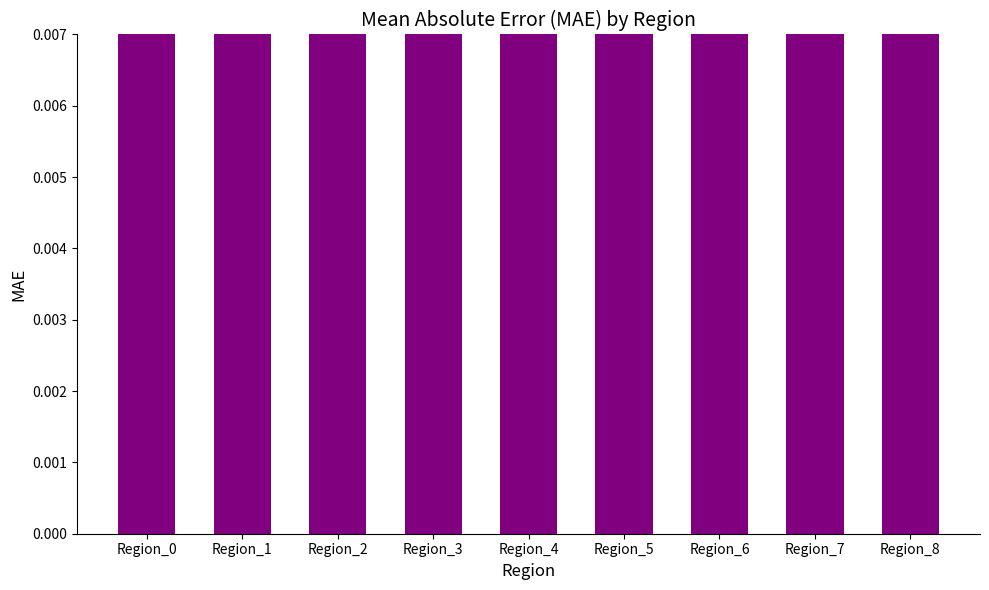

Does the chart contain stacked bars?

No